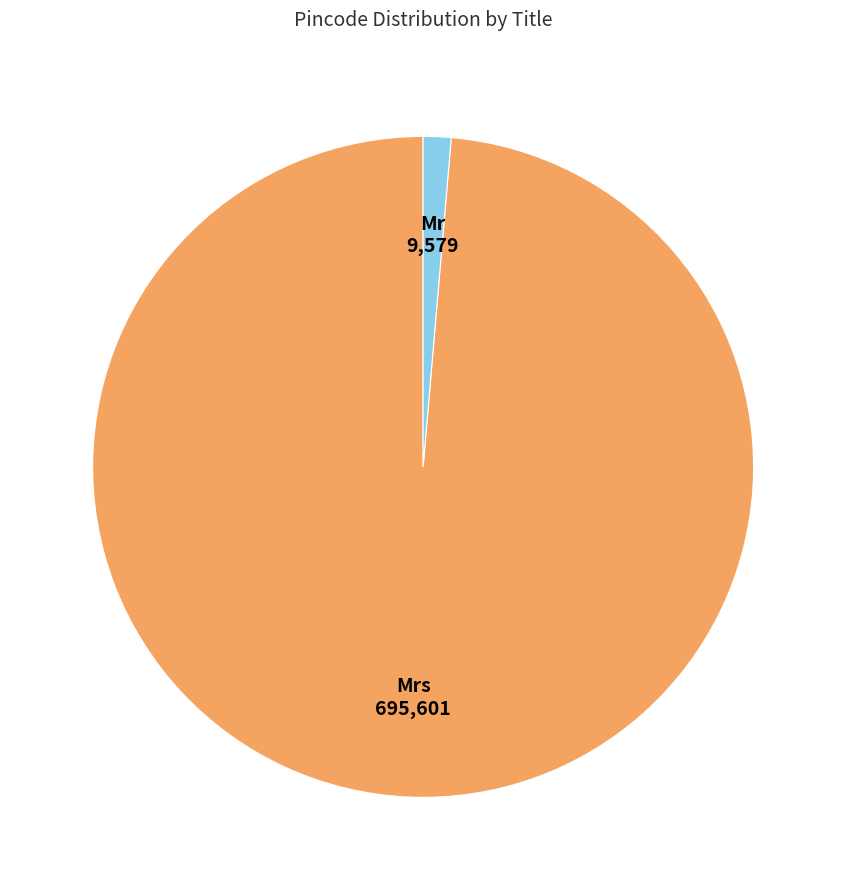

Is there any slice that represents more than half of the pie?

Yes